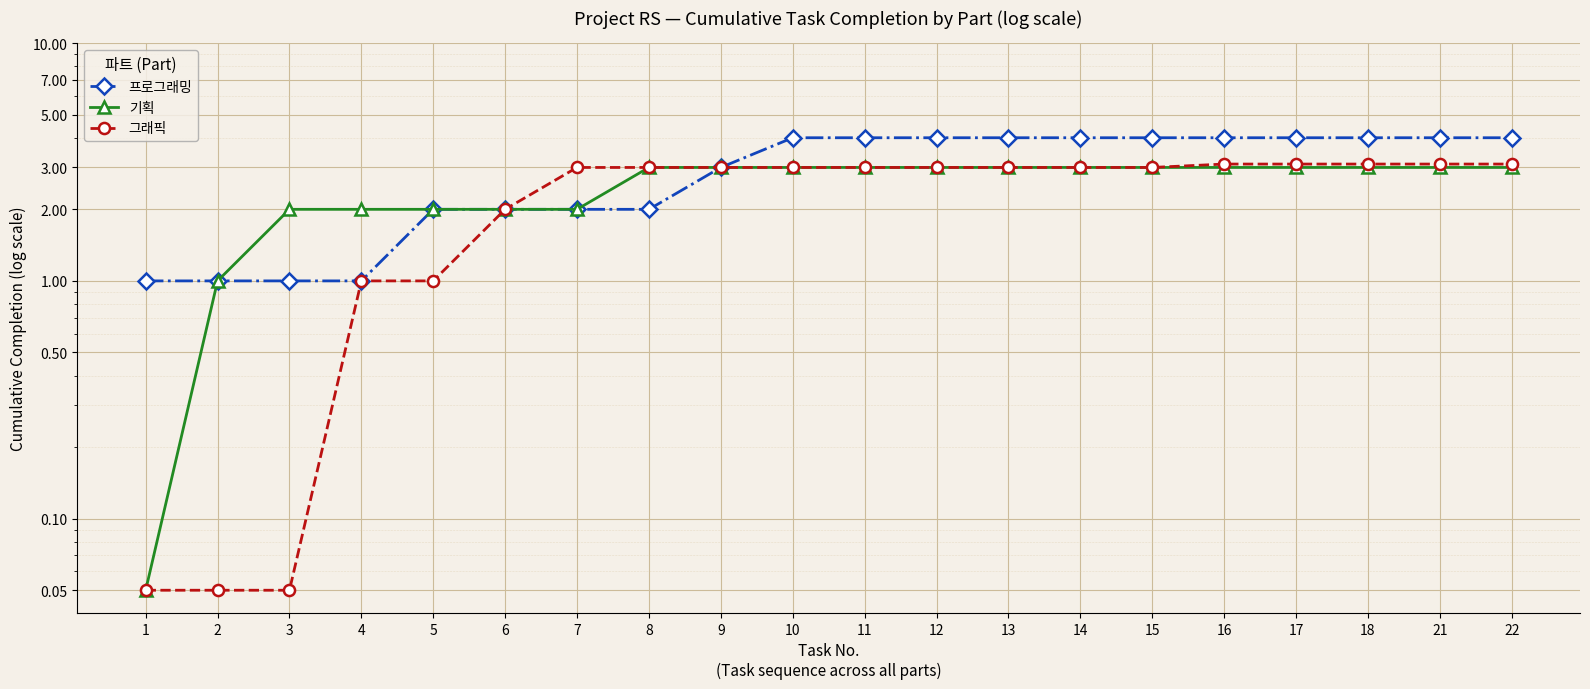

Reading left to right, list all the values displayed in this chart.

프로그래밍: 1=1.0	2=1.0	3=1.0	4=1.0	5=2.0	6=2.0	7=2.0	8=2.0	9=3.0	10=4.0	11=4.0	12=4.0	13=4.0	14=4.0	15=4.0	16=4.0	17=4.0	18=4.0	21=4.0	22=4.0
기획: 1=0.1	2=1.0	3=2.0	4=2.0	5=2.0	6=2.0	7=2.0	8=3.0	9=3.0	10=3.0	11=3.0	12=3.0	13=3.0	14=3.0	15=3.0	16=3.0	17=3.0	18=3.0	21=3.0	22=3.0
그래픽: 1=0.1	2=0.1	3=0.1	4=1.0	5=1.0	6=2.0	7=3.0	8=3.0	9=3.0	10=3.0	11=3.0	12=3.0	13=3.0	14=3.0	15=3.0	16=3.1	17=3.1	18=3.1	21=3.1	22=3.1